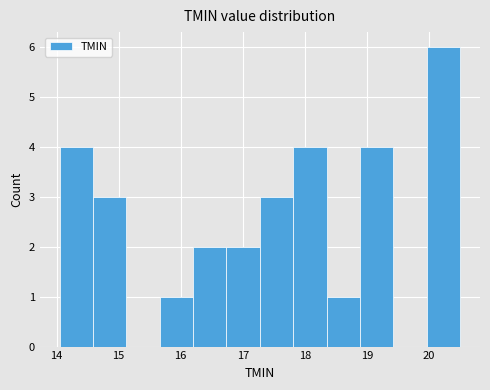

Over which range of the x-axis is the bar tallest?

20.0 to 20.5